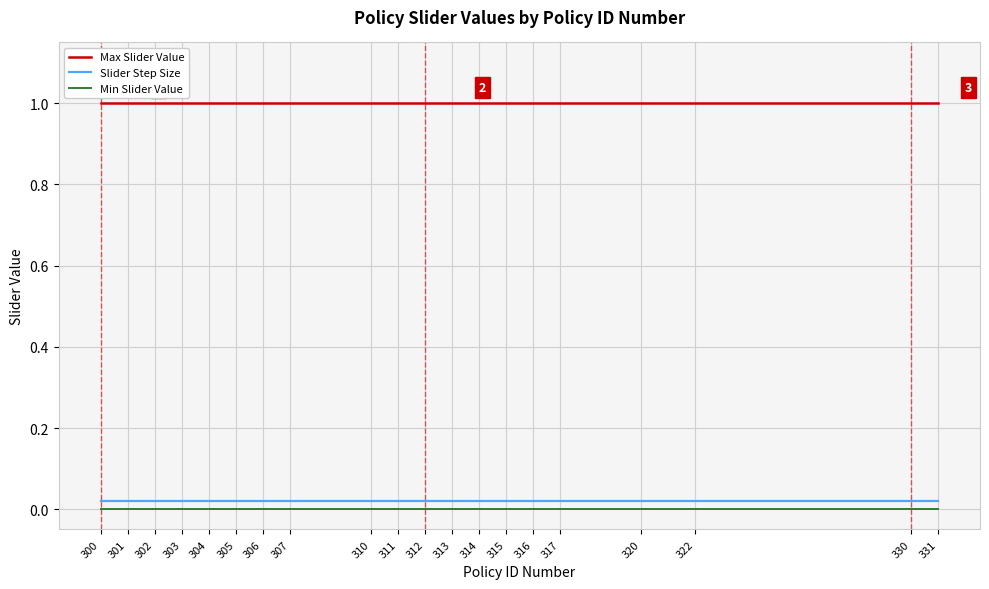

True or false: Slider Step Size and Max Slider Value cross at least once.

False